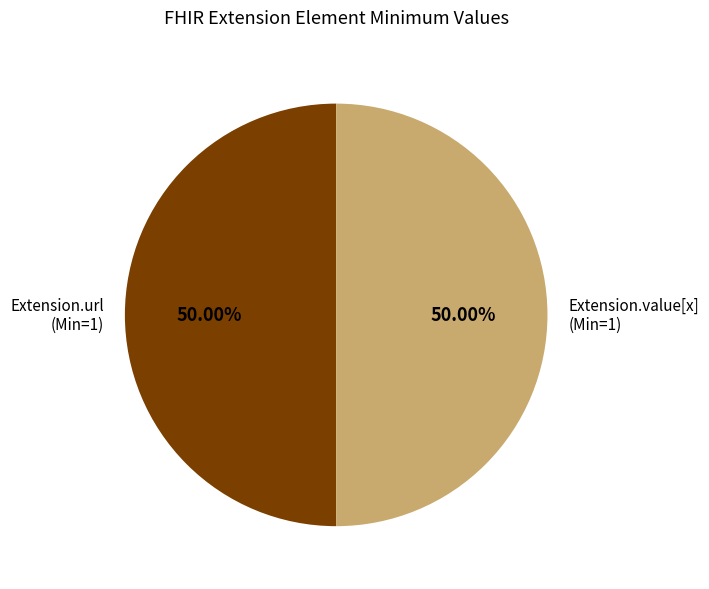

Is the sum of Extension.value[x] (Min=1) and Extension.url (Min=1) greater than half?

Yes